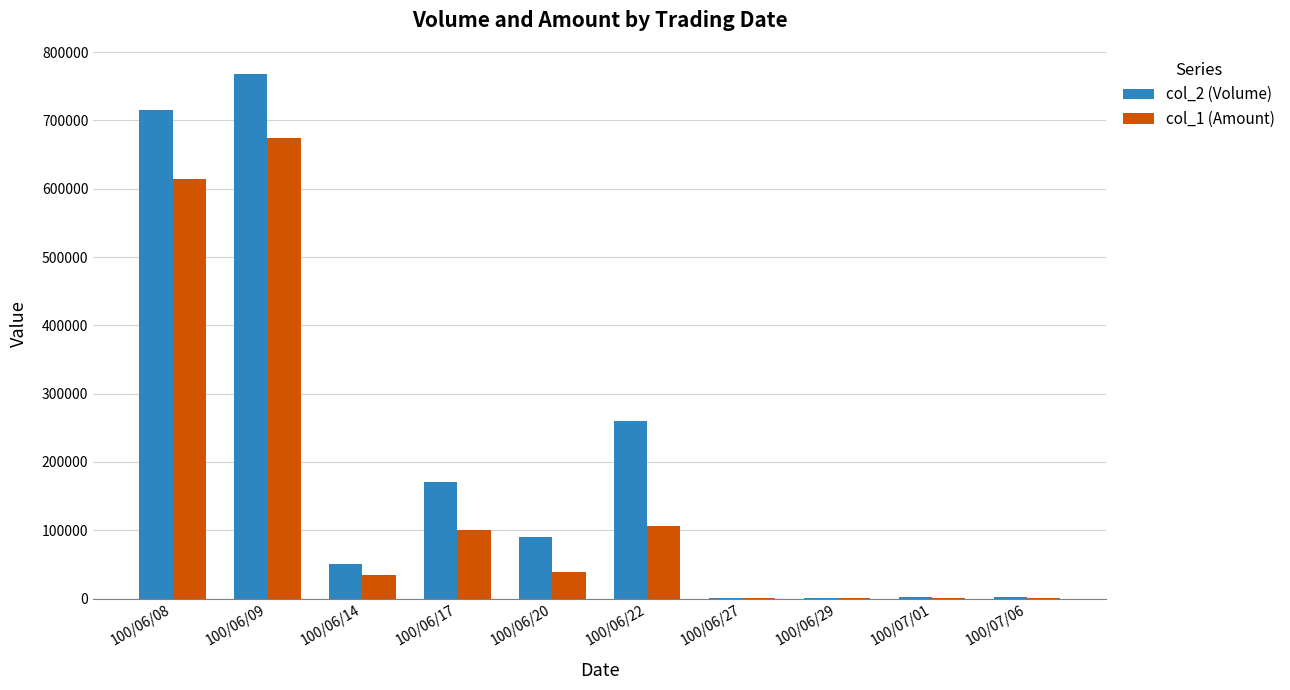

The col_1 (Amount) series shows 430 at 100/06/29. True or false?

True